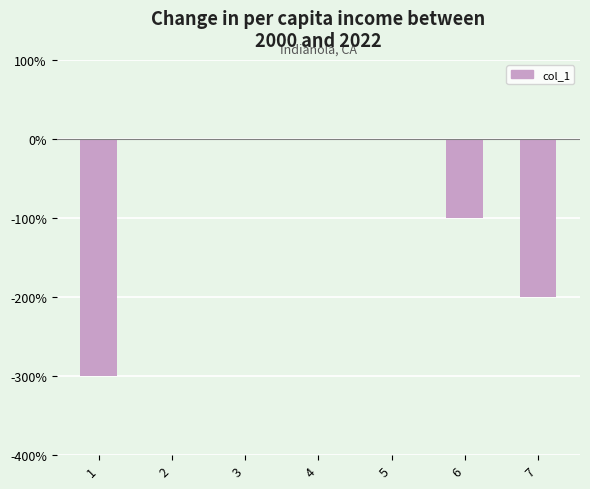

Are the bars horizontal?

No